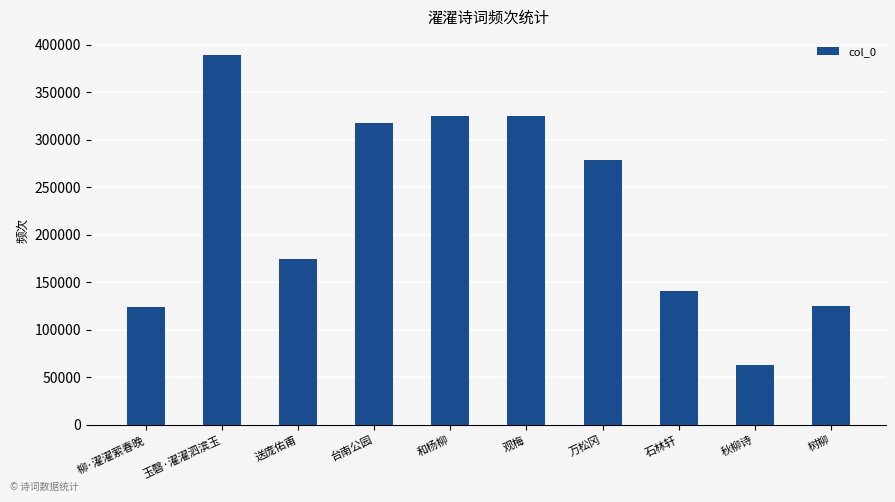

Count the number of data series in this chart.

1